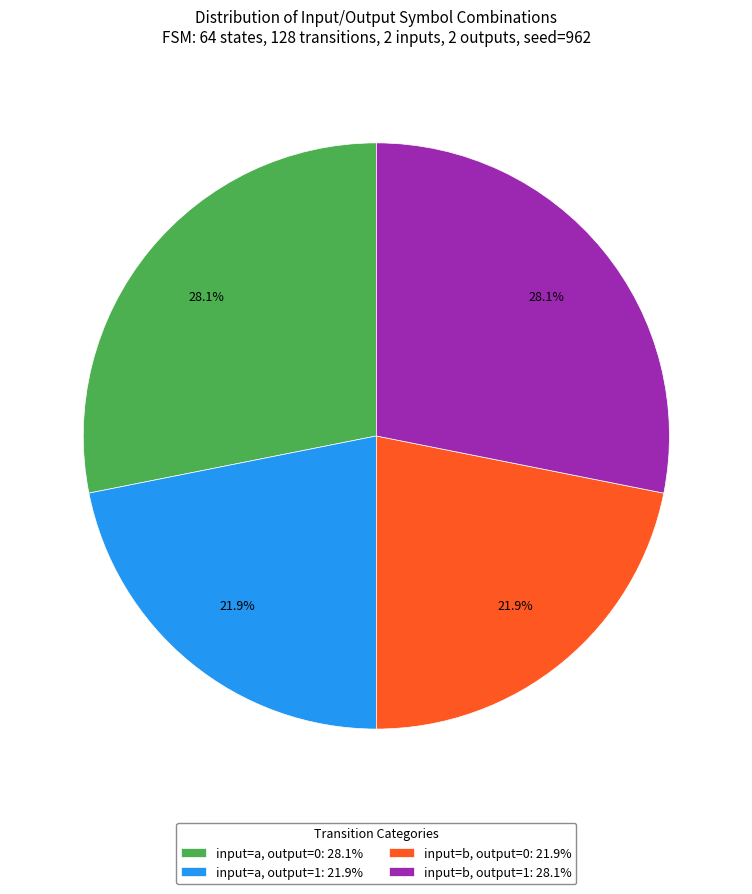

To the nearest percent, what is the difference between the largest and smallest slice percentages?

6%